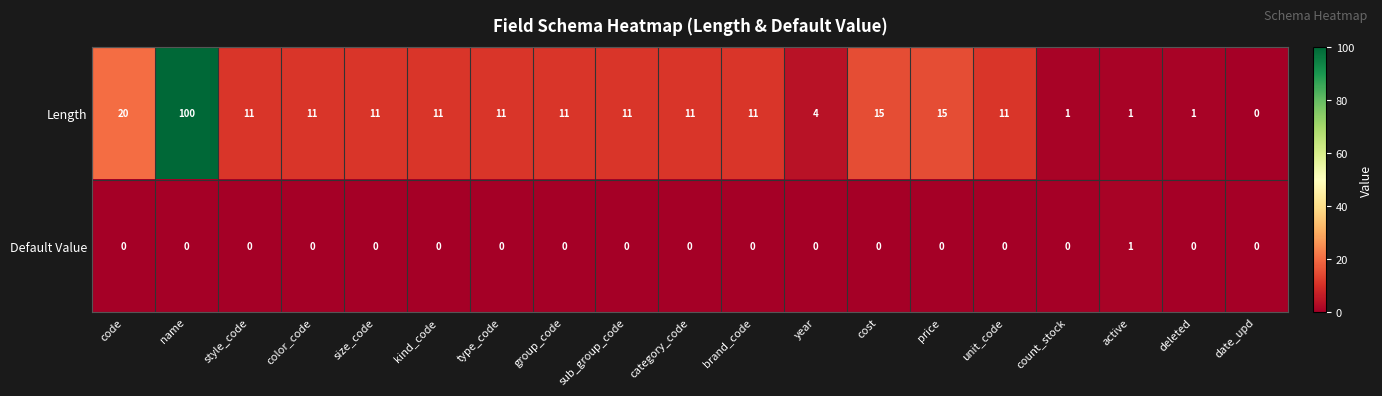

Which series has the widest spread of values?

Length